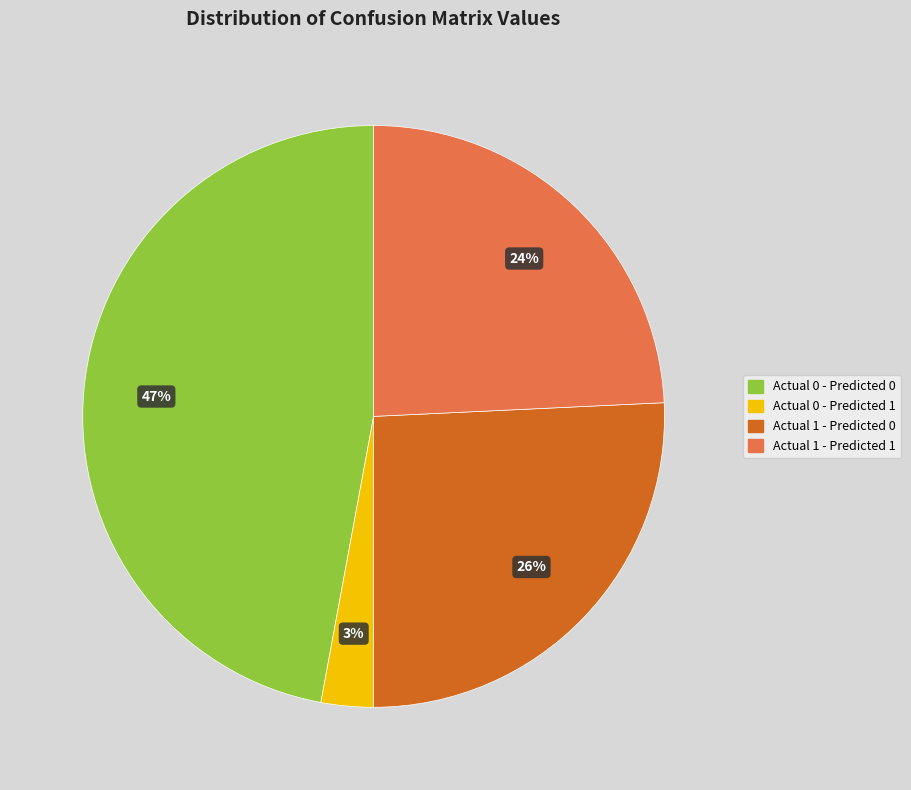

Which has a higher value, Actual 1 - Predicted 0 or Actual 0 - Predicted 1?

Actual 1 - Predicted 0